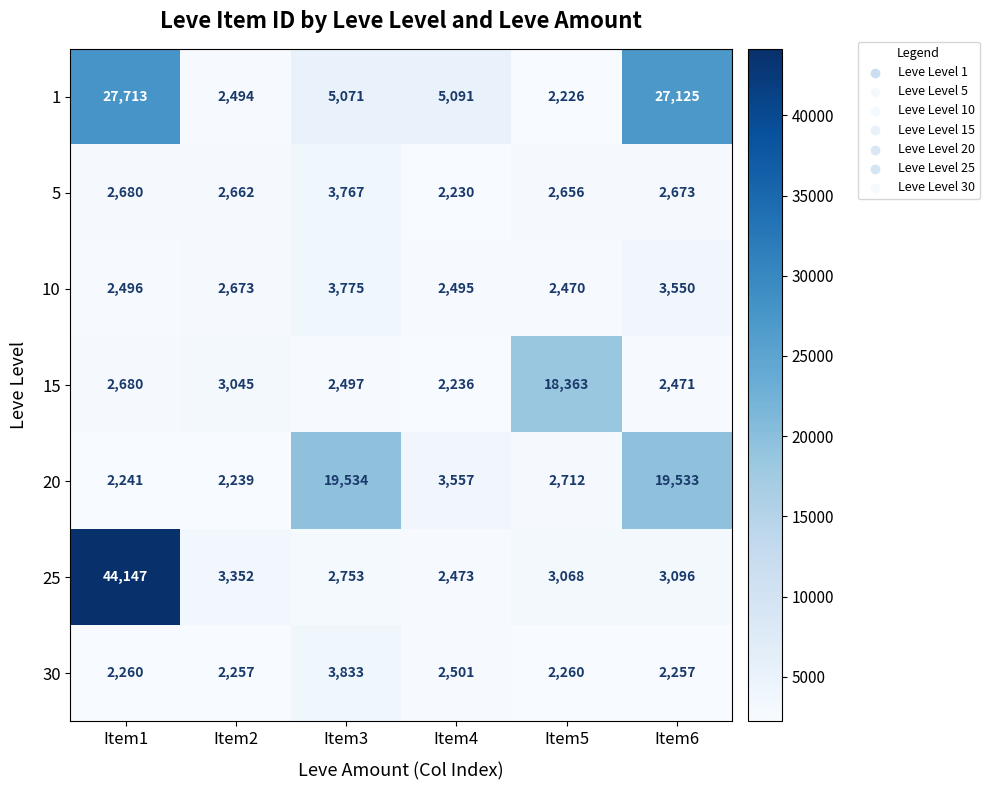

What is the average value of the 30 series?

2561